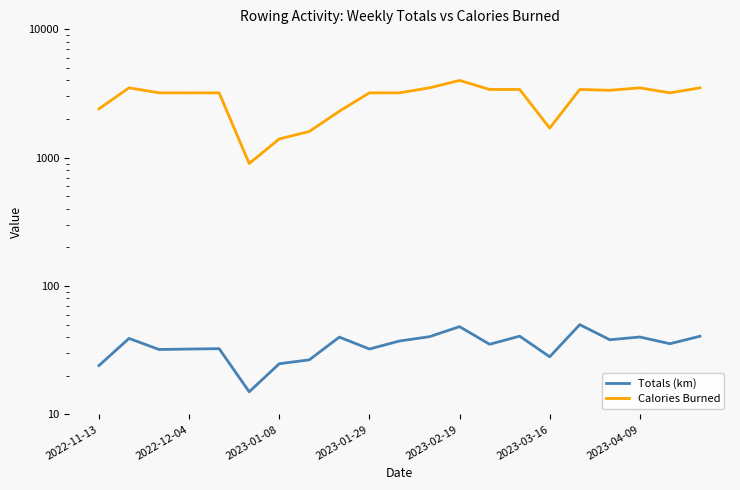

True or false: Totals (km) has a value of 53.2 at 2023-02-19.

False